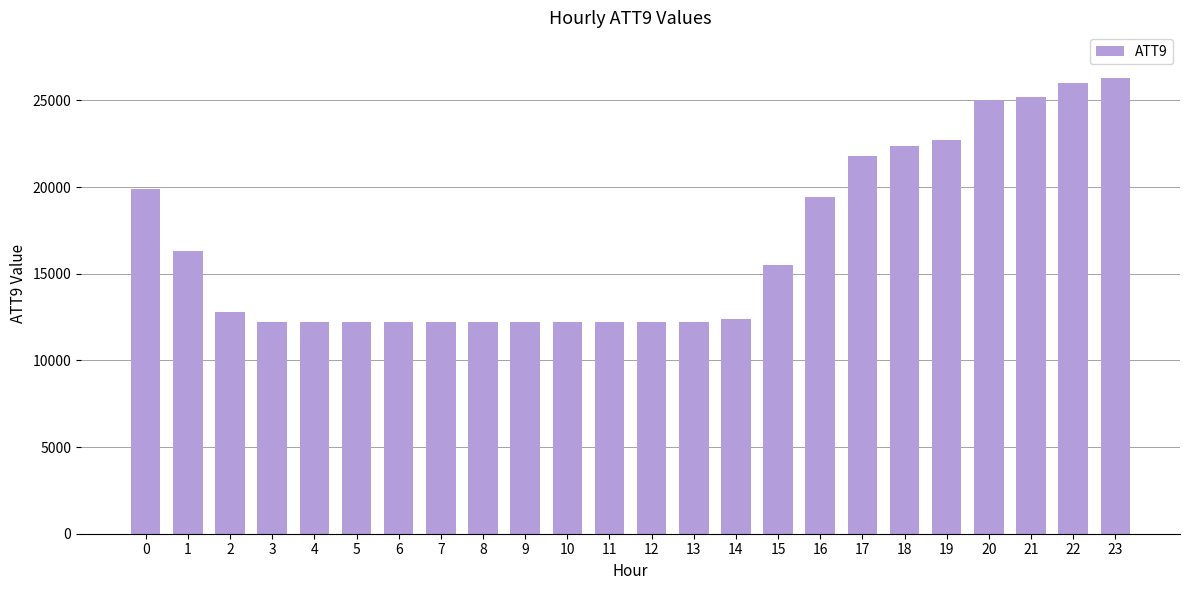

Is it true that the value at 10 is 12200?

True